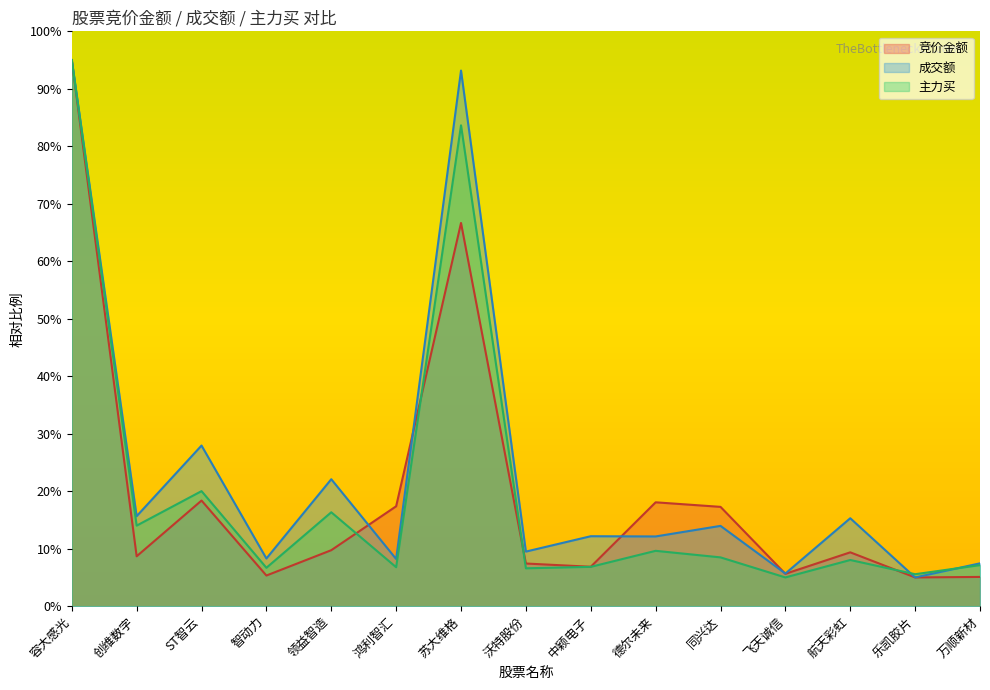

What is the sum of all 主力买 values?

299.8